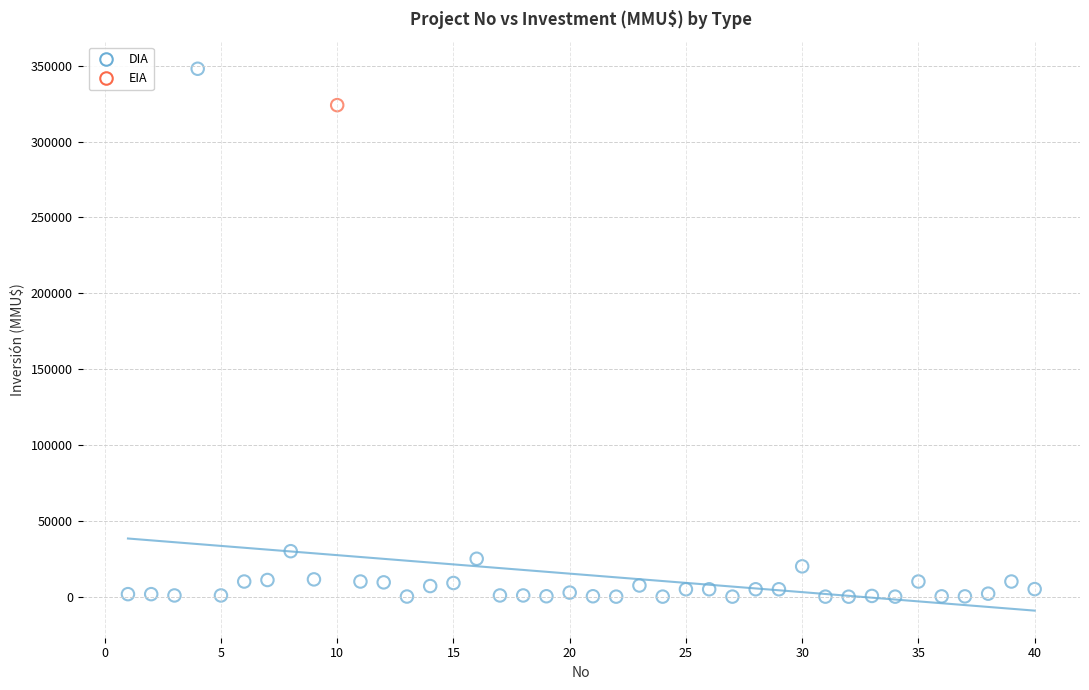

What are all the series names shown in the legend?

DIA, EIA